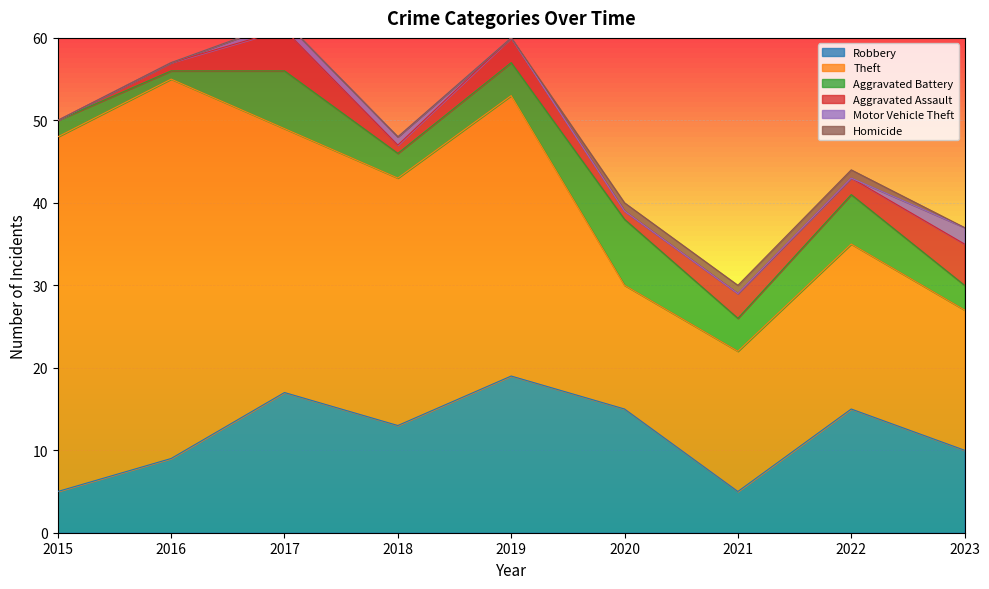

Which has a higher value, 2017 or 2019?

2019